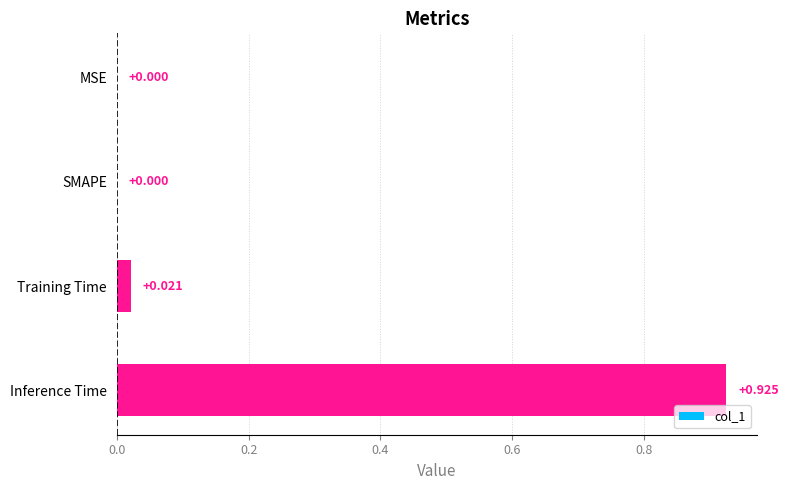

Between Training Time and Inference Time, which is larger?

Inference Time